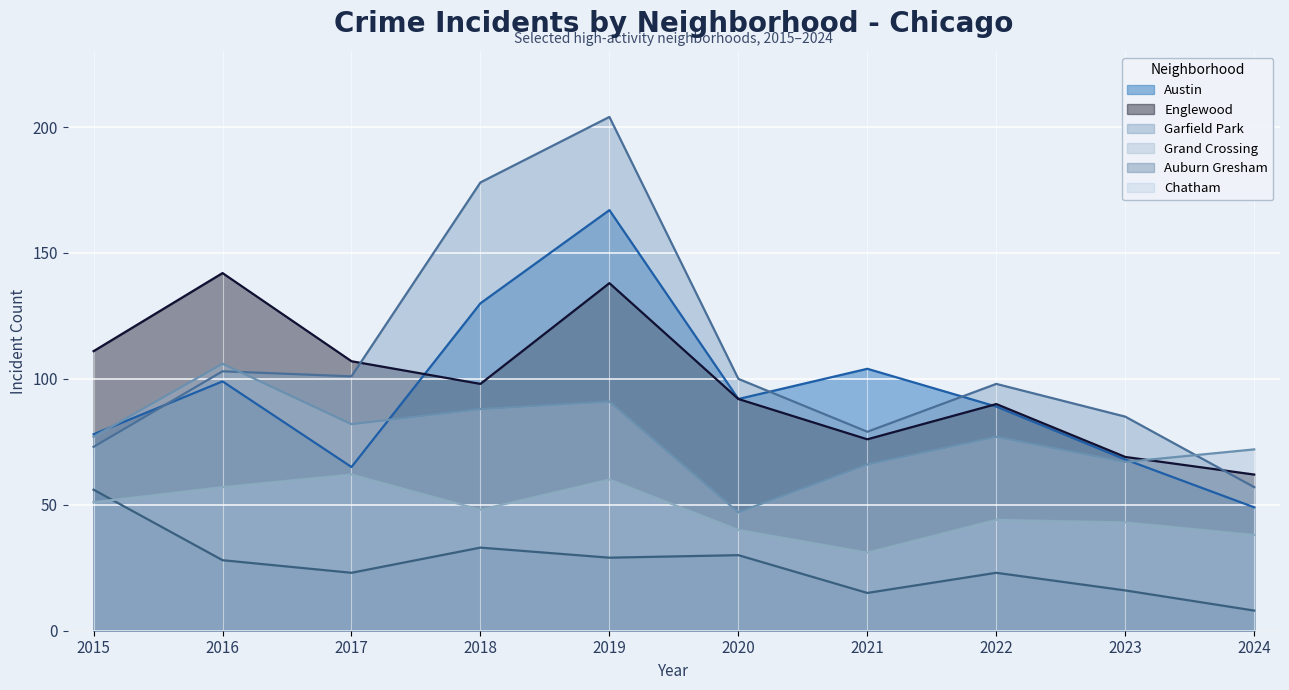

What is the value of the Grand Crossing point at the 1st from the left?

77